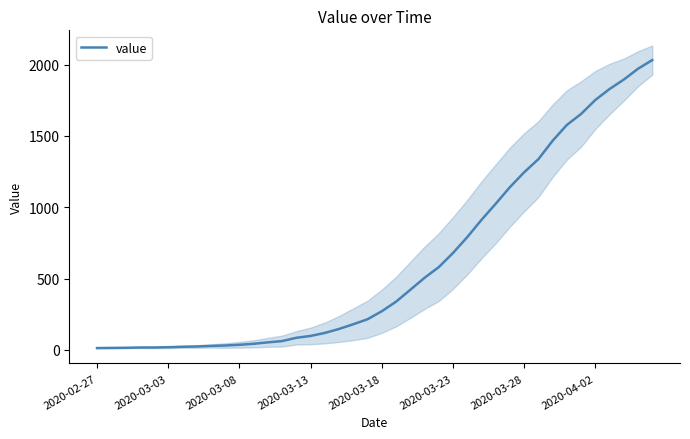

What is the maximum value for value?

2032